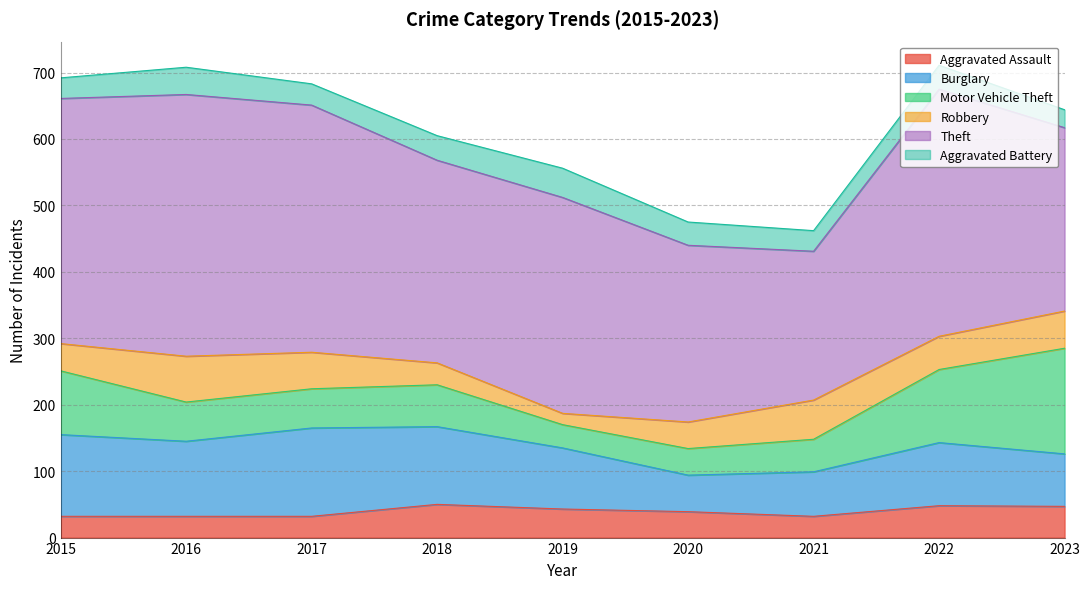

What is the value of the Aggravated Battery point at the 5th from the left?

44